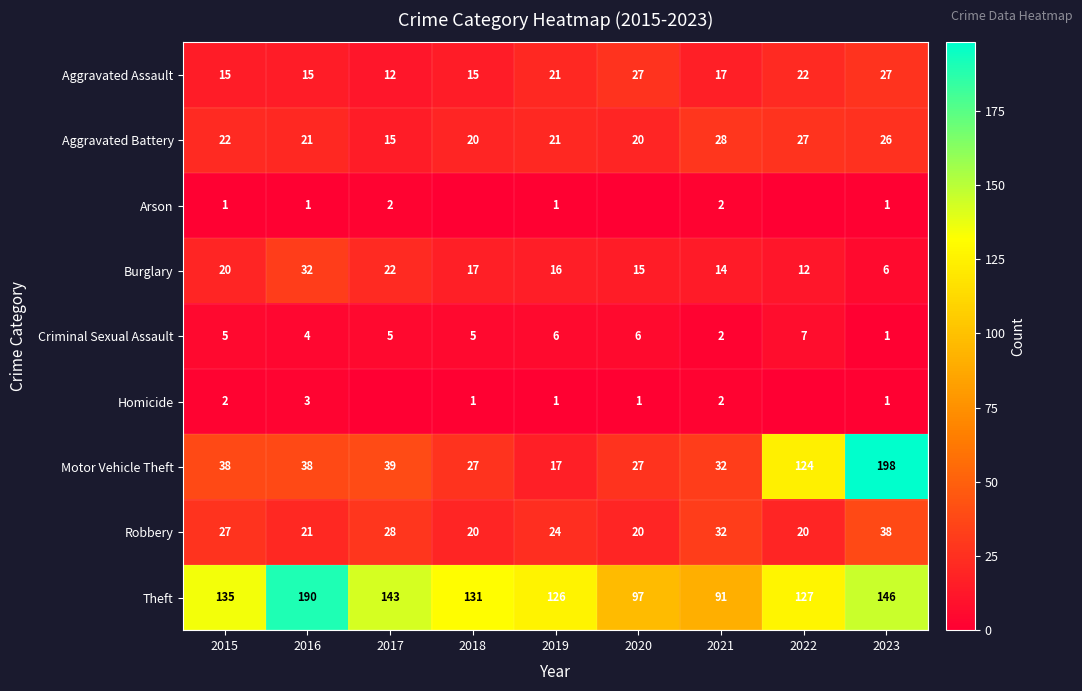

Count the Criminal Sexual Assault values in the range 4 to 6.

6